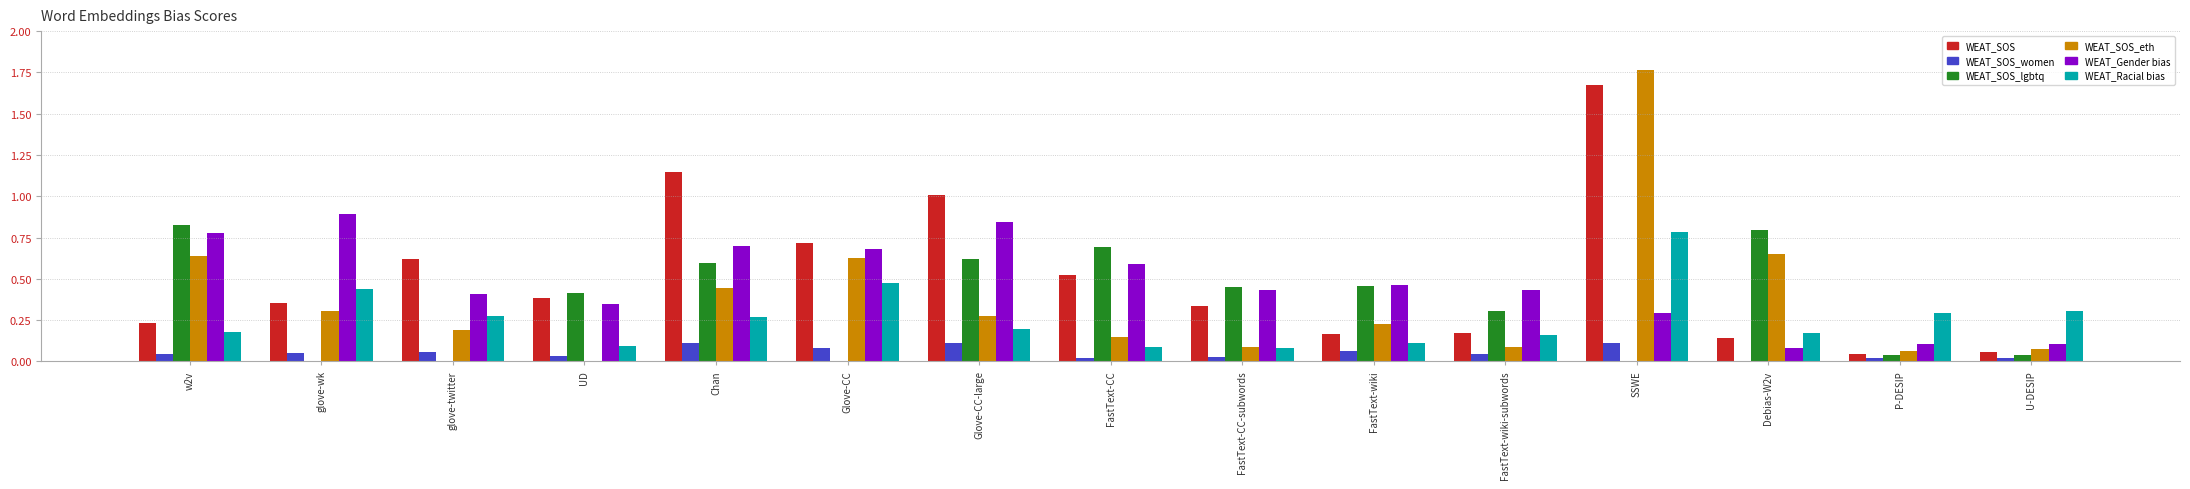

At which category is the sum across all series the highest?

SSWE